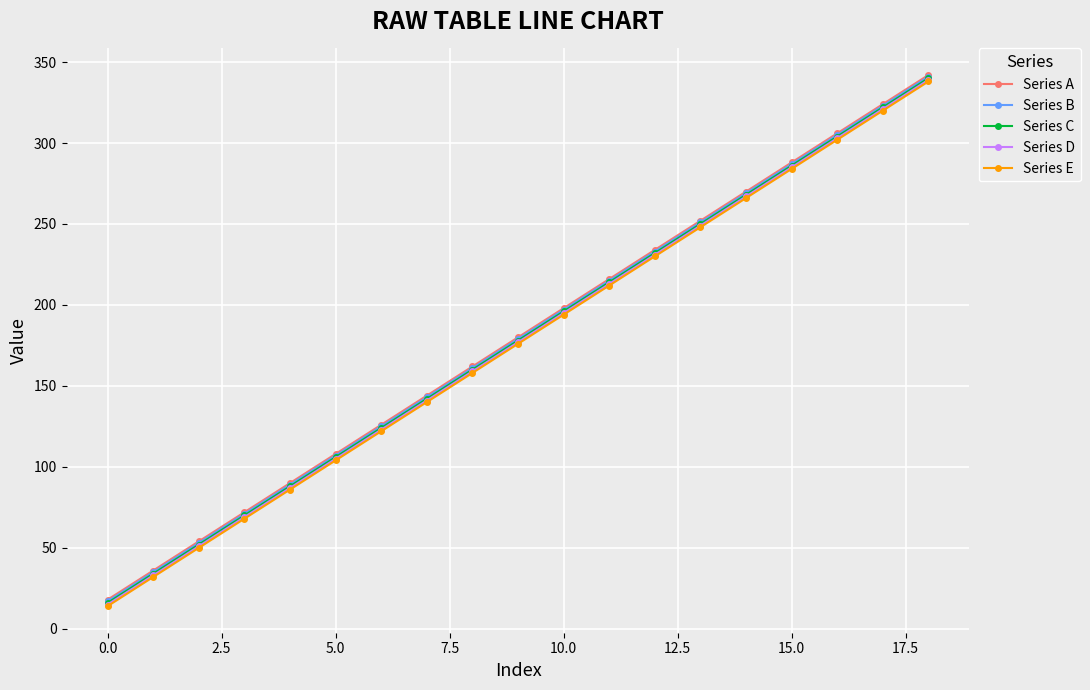

True or false: Series B has more than 0 interior local peaks.

False